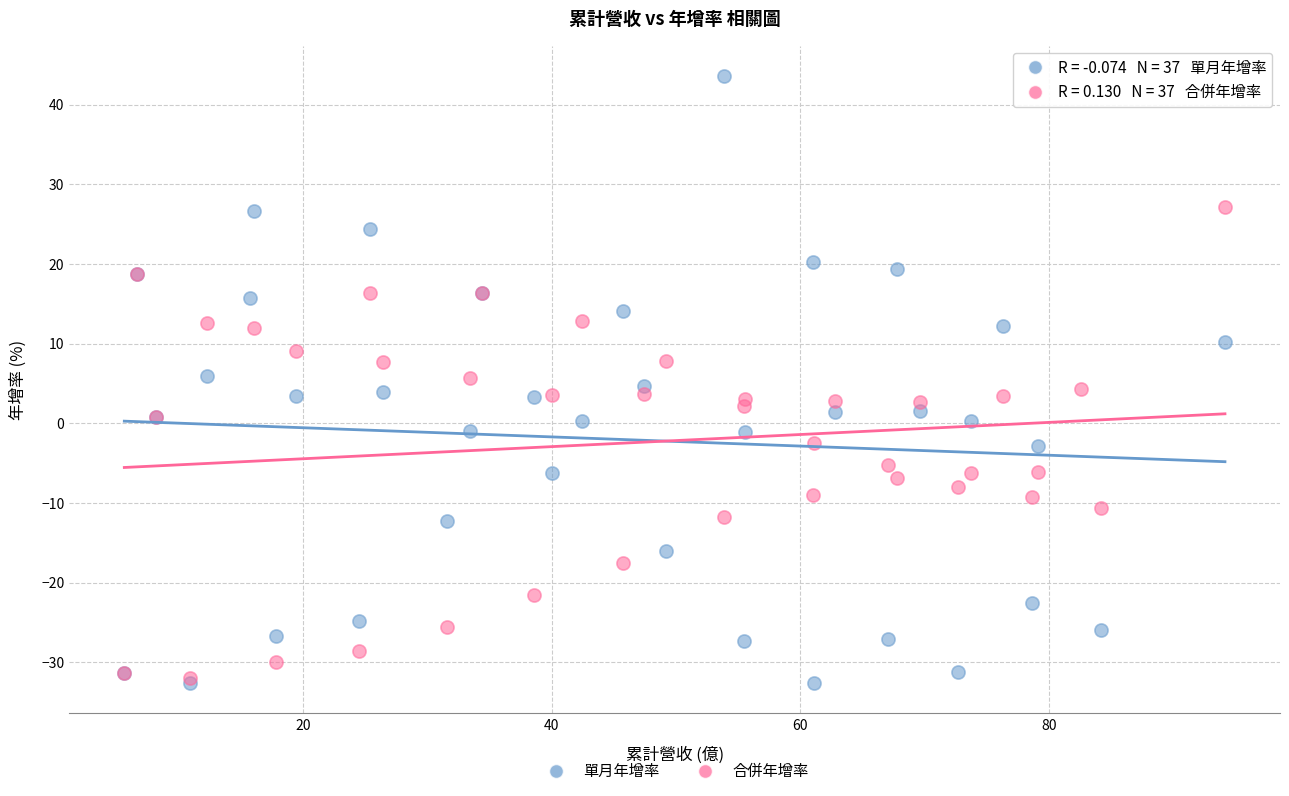

Which series has the largest Y range (max minus min)?

單月年增率